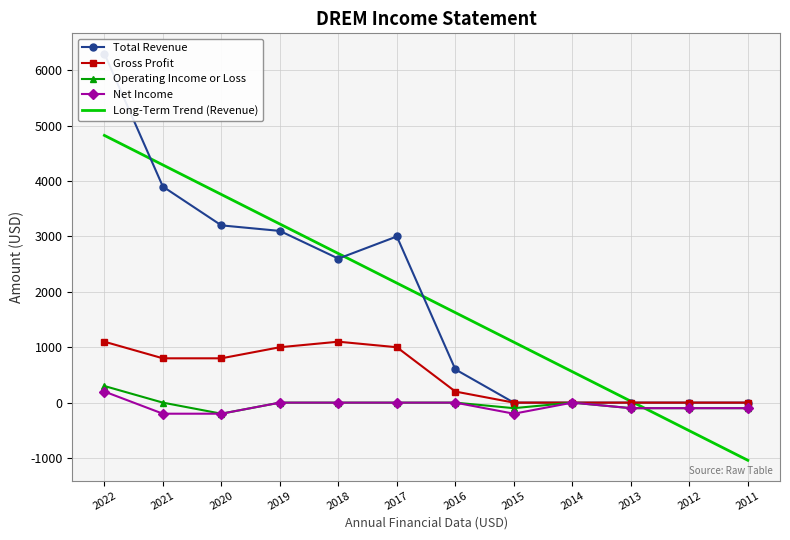

What is the difference between the highest and lowest values at 2013?

125.4